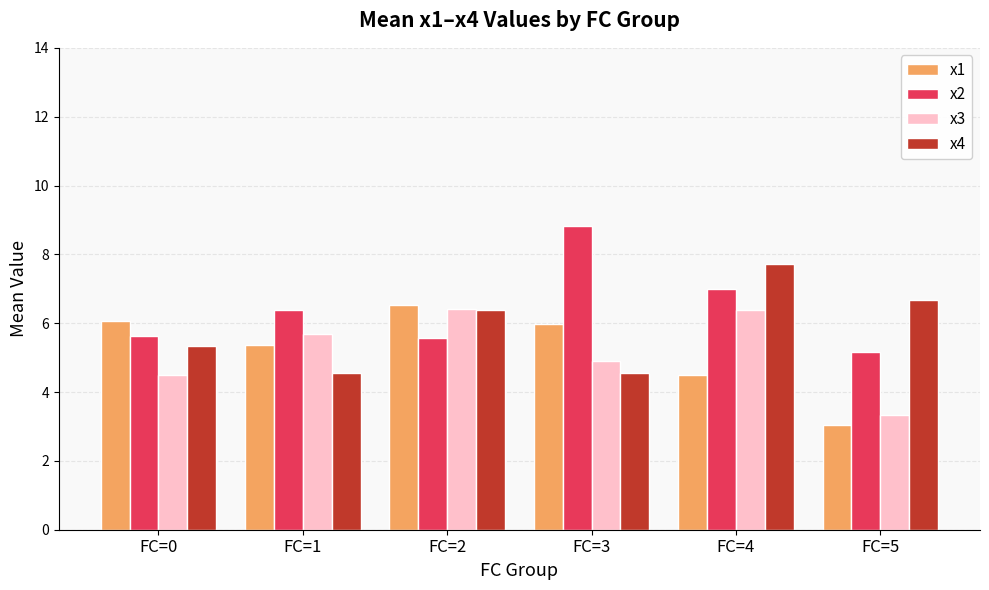

What is the total value across all series at FC=4?

25.6